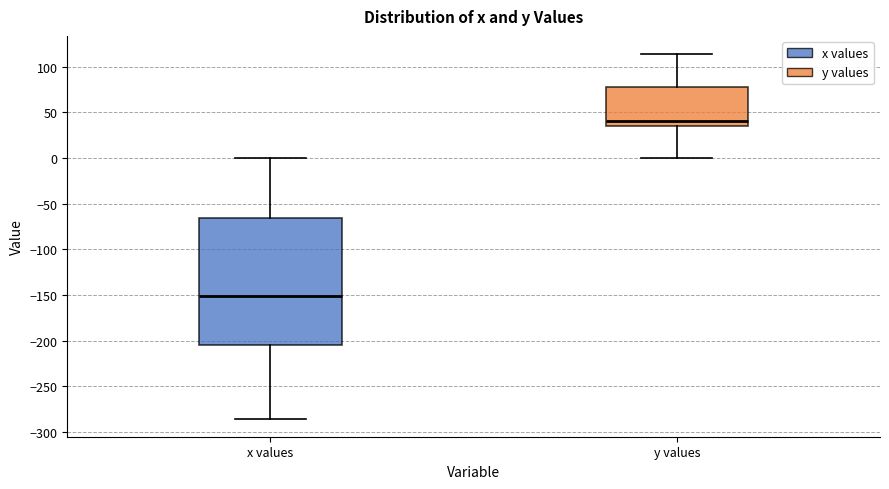

Which box is the tallest, from its lower edge to its upper edge?

x values